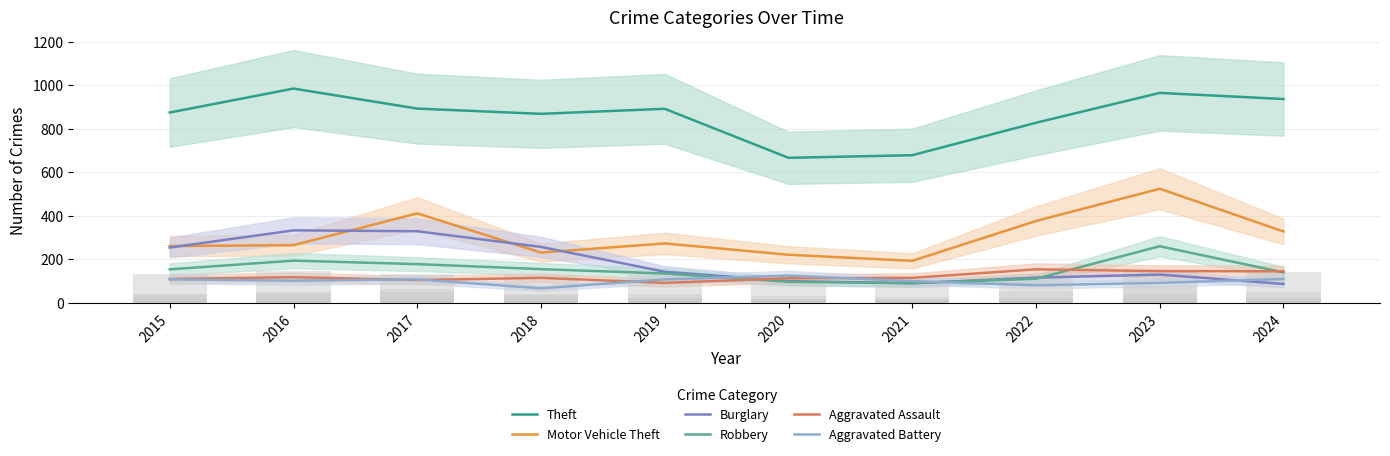

Which has a higher value, 2020 or 2023?

2023